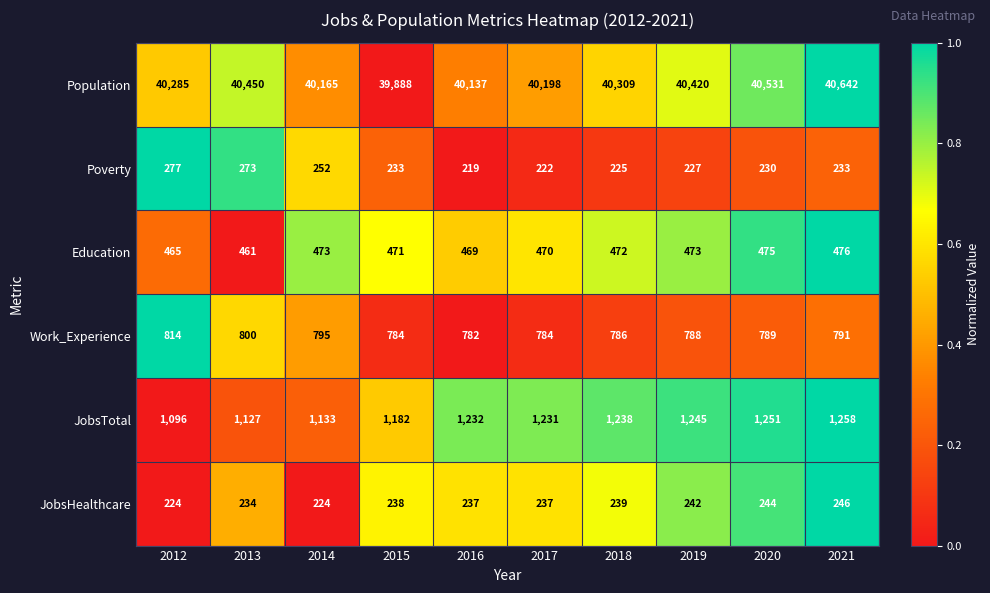

What is the difference between the maximum and minimum values in the Poverty series?

58